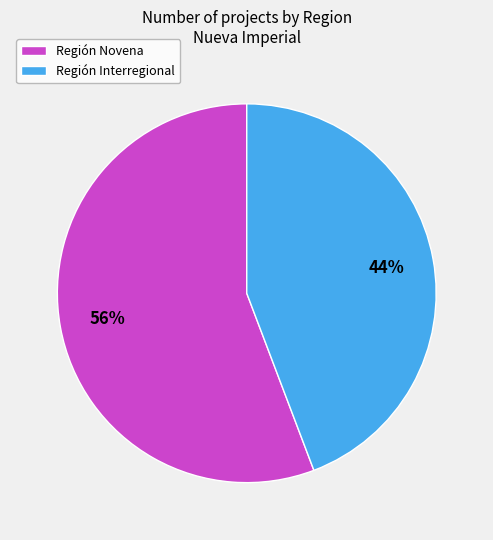

What is the majority slice?

Región Novena